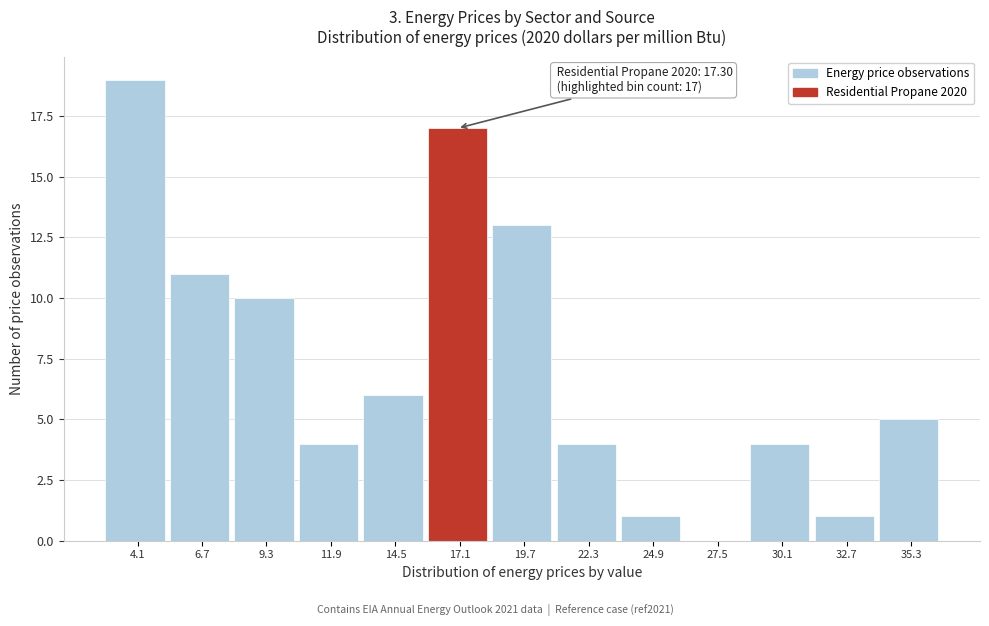

Over which range of the x-axis is the bar tallest?

3.0 to 5.5